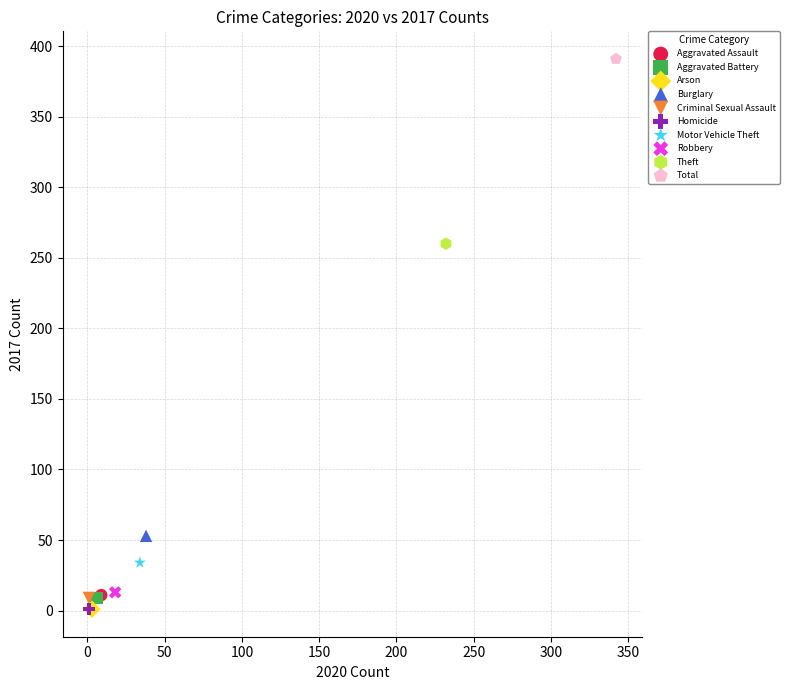

Which series contains the highest Y value?

Total